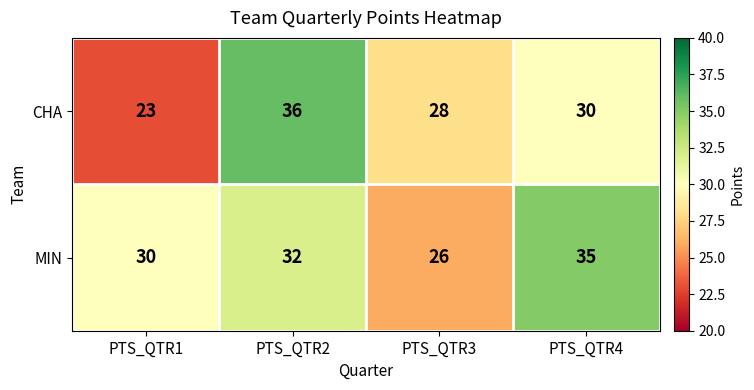

What is the total value across all series at PTS_QTR4?

65